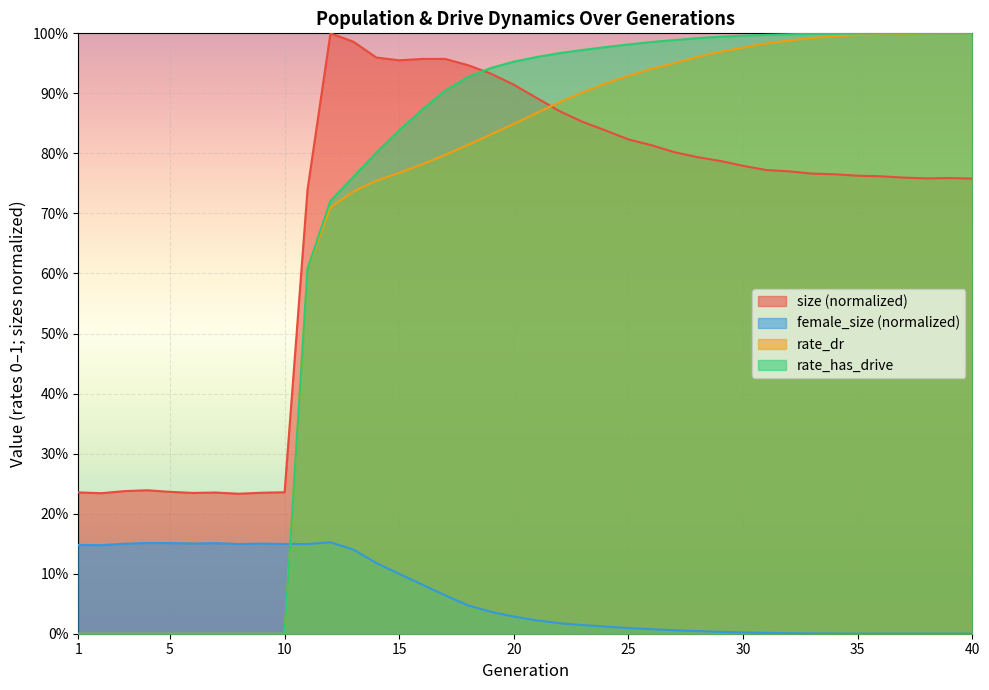

What is the difference between the female_size values at 2 and 17?

0.1